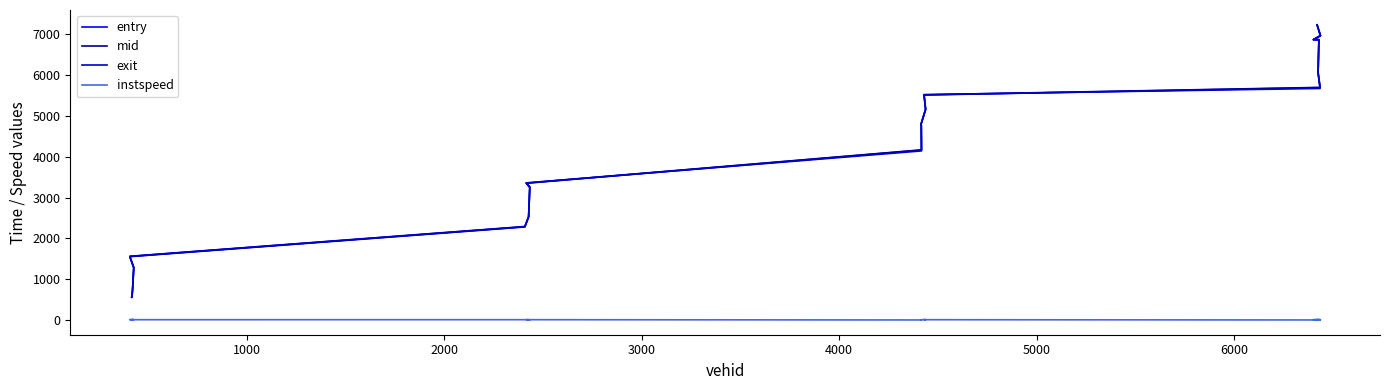

After their last crossing, which series has the higher values: exit or mid?

exit